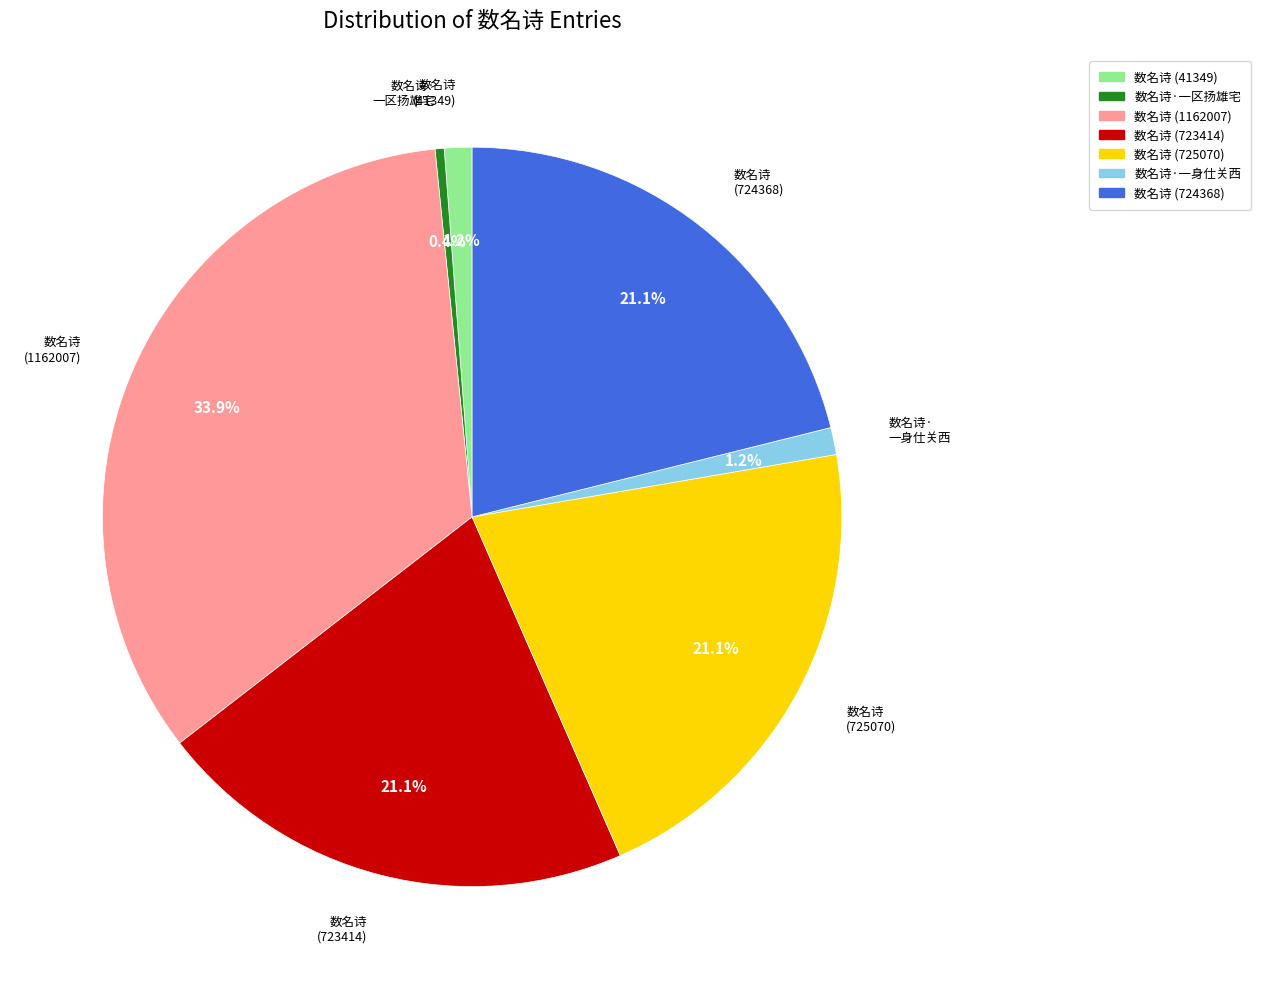

Is it true that 数名诗 (1162007) is 34% of the pie?

True